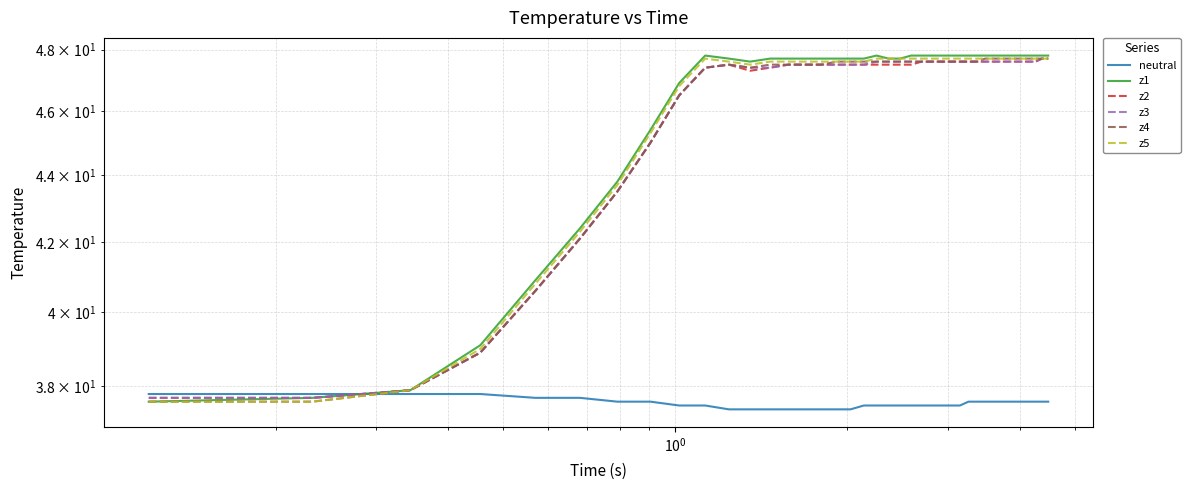

What are all the series names shown in the legend?

neutral, z1, z2, z3, z4, z5